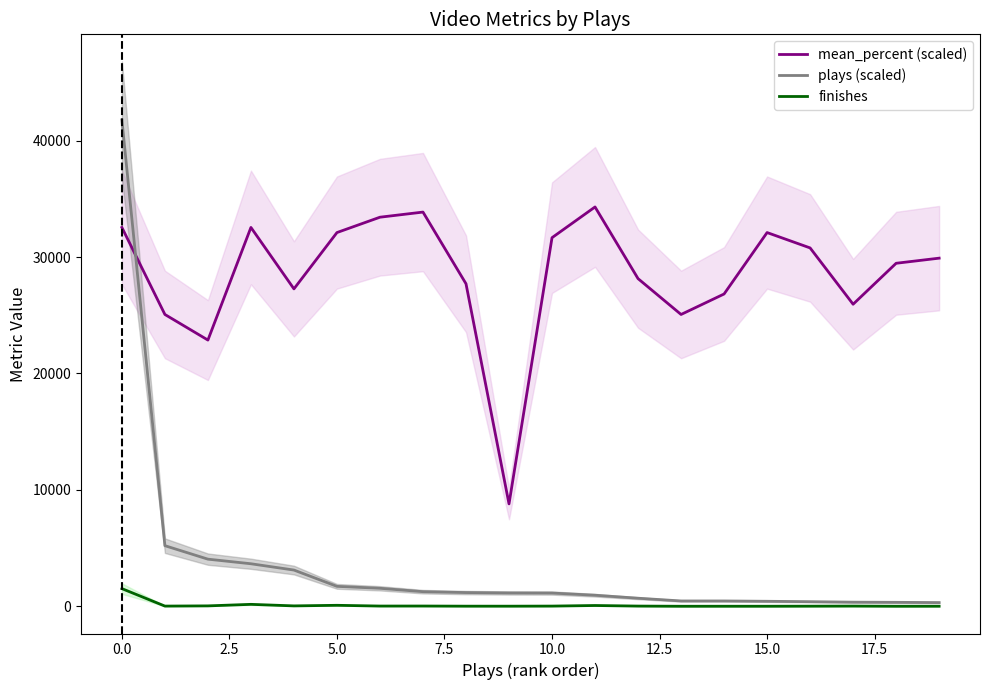

True or false: plays (scaled) has more than 1 points higher than both neighbors.

False